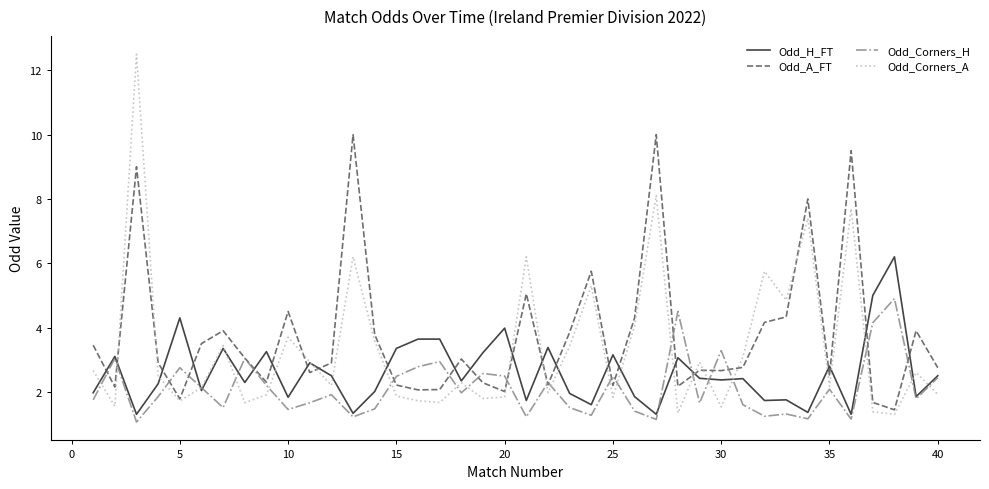

What are all the series names shown in the legend?

Odd_H_FT, Odd_A_FT, Odd_Corners_H, Odd_Corners_A